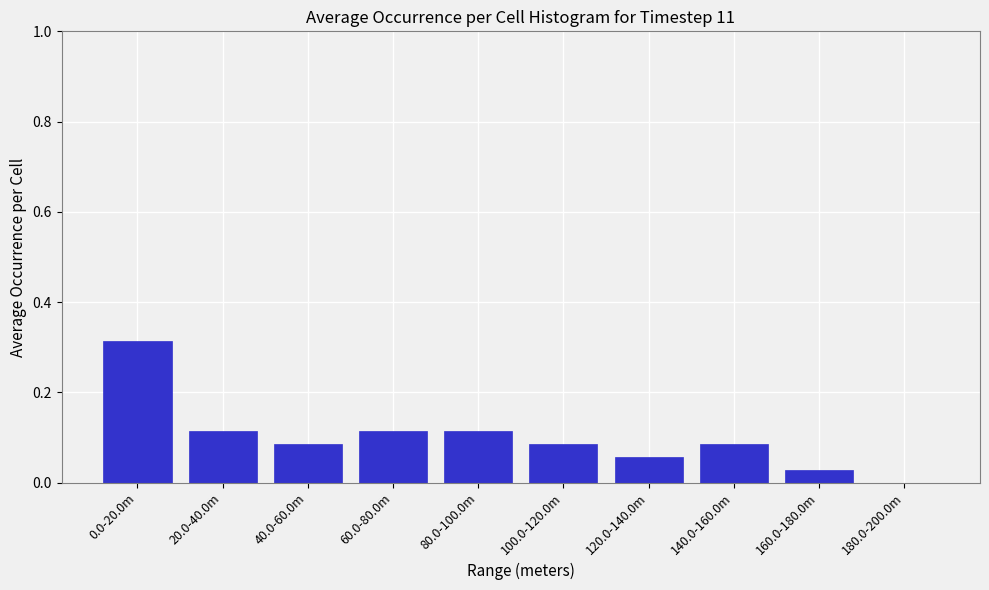

The value at 0.0-20.0m is 0.4. True or false?

False